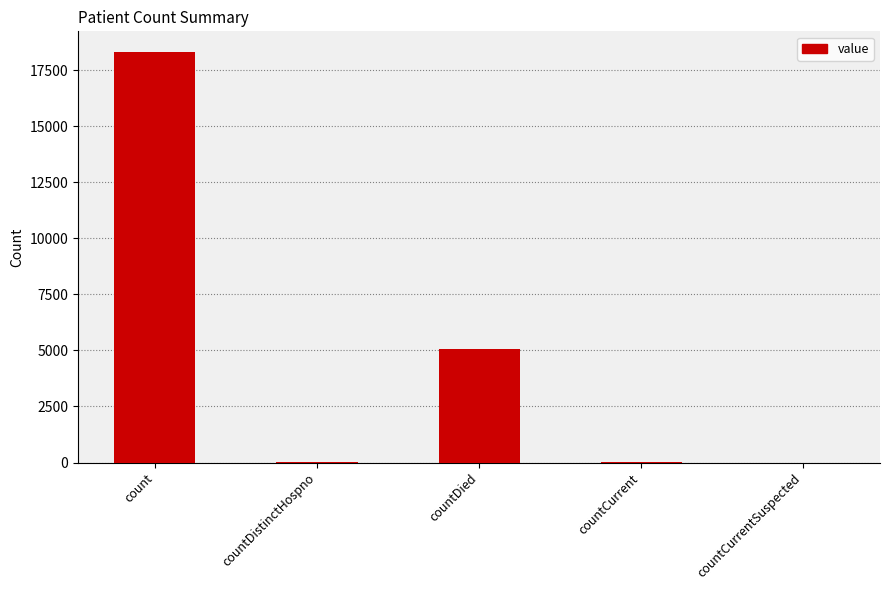

Where is the data nearest to the value 9160?

countDied